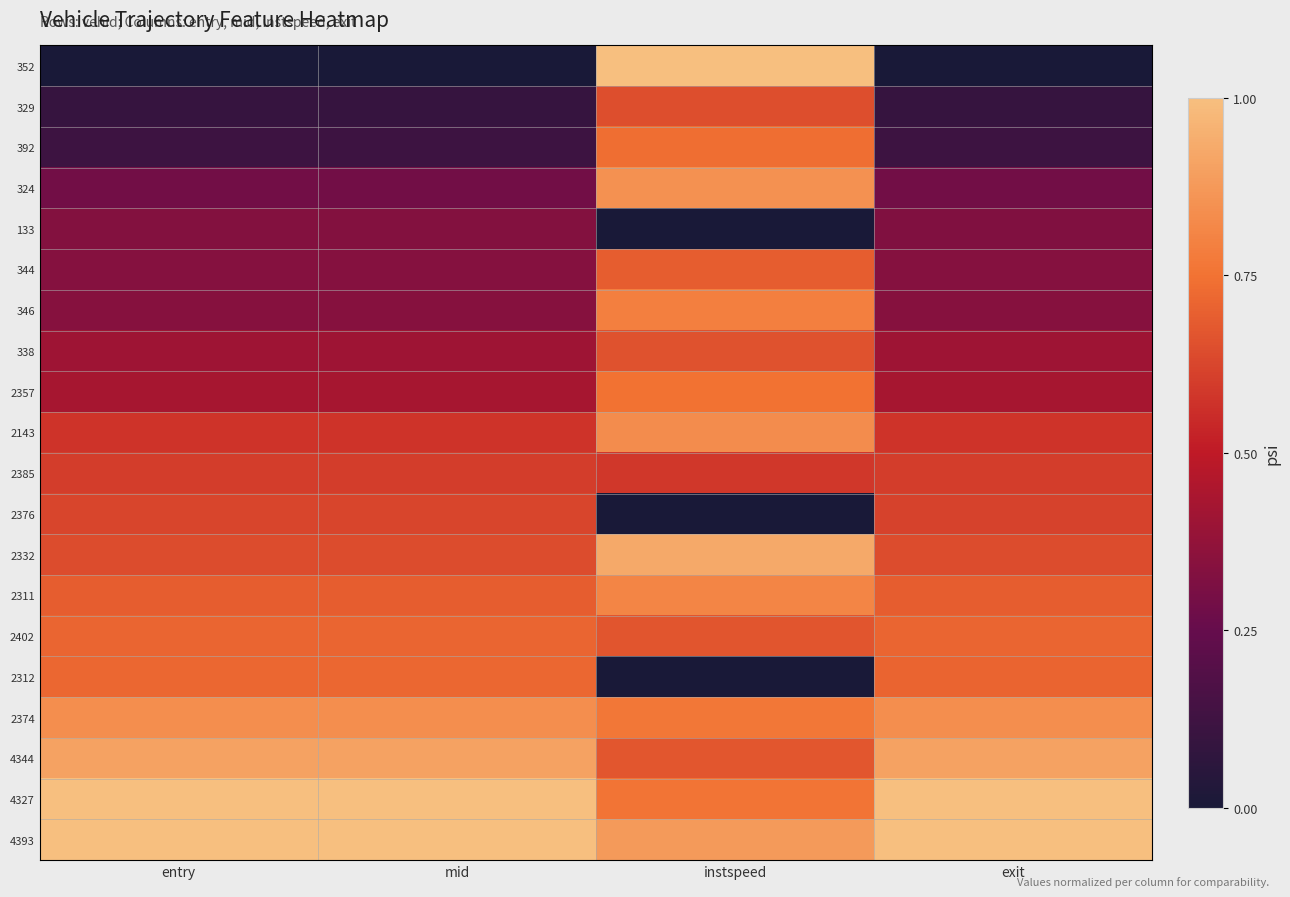

Which has a higher value, instspeed or mid?

instspeed